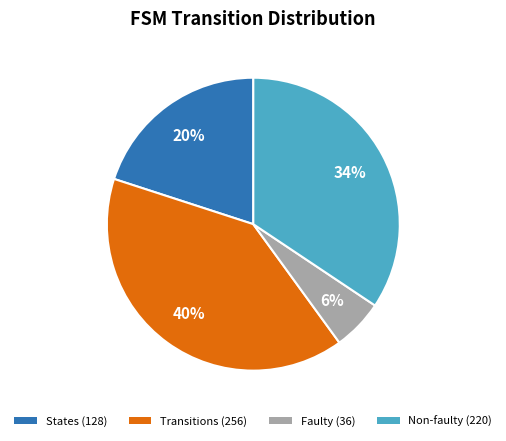

How many slices are in this pie chart?

4